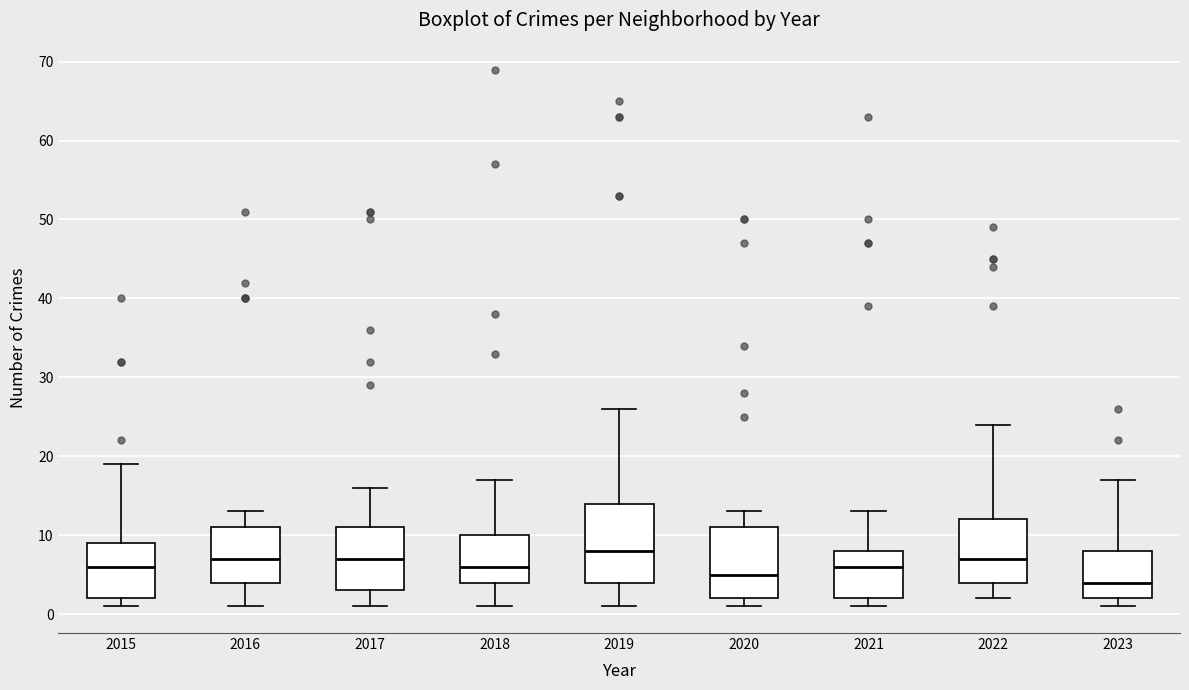

Reading left to right, transcribe this box plot: for each box, give where its median line is, the range the box spans, and where its two whiskers end, as read against the y-axis. The values are not printed on the chart, so give them approximately, as read against the axis.

2015: median 6, box 2 to 9, whiskers 1 to 19
2016: median 7, box 4 to 11, whiskers 1 to 13
2017: median 7, box 3 to 11, whiskers 1 to 16
2018: median 6, box 4 to 10, whiskers 1 to 17
2019: median 8, box 4 to 14, whiskers 1 to 26
2020: median 5, box 2 to 11, whiskers 1 to 13
2021: median 6, box 2 to 8, whiskers 1 to 13
2022: median 7, box 4 to 12, whiskers 2 to 24
2023: median 4, box 2 to 8, whiskers 1 to 17